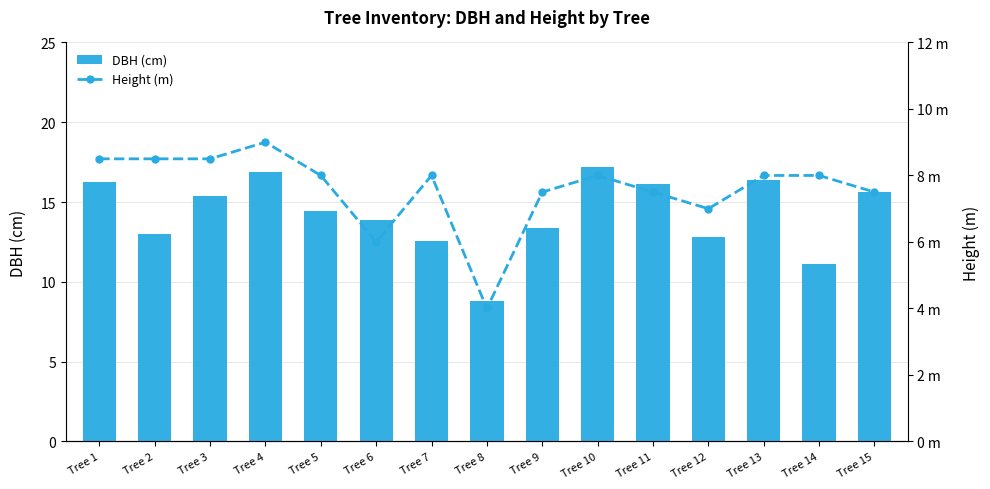

At which label is dbh closest to 13?

Tree 2